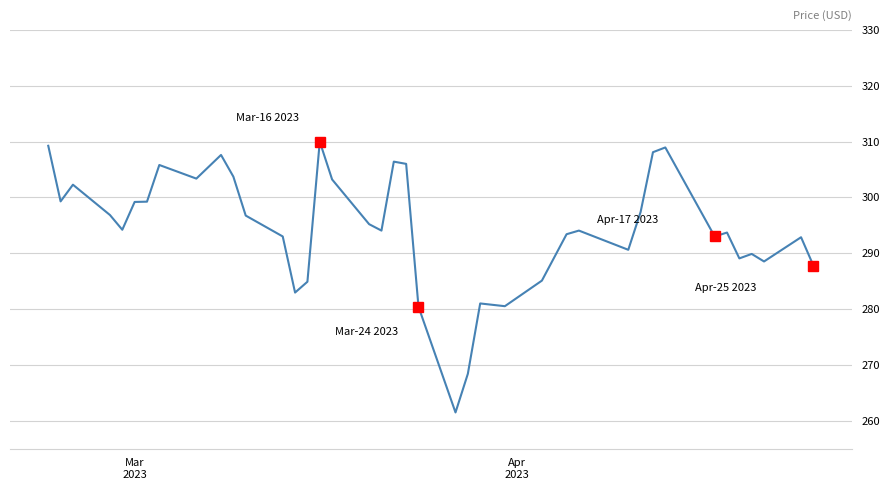

What is the greatest value displayed?

310.0